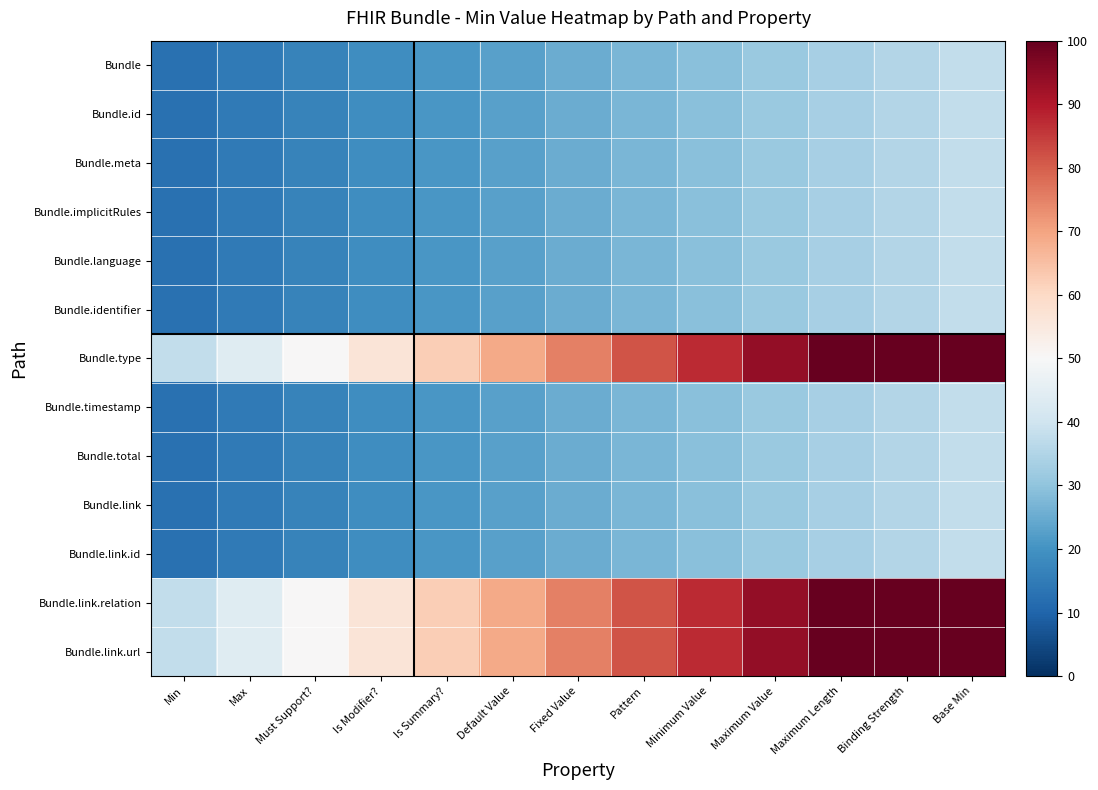

What is the greatest value displayed?

100.0